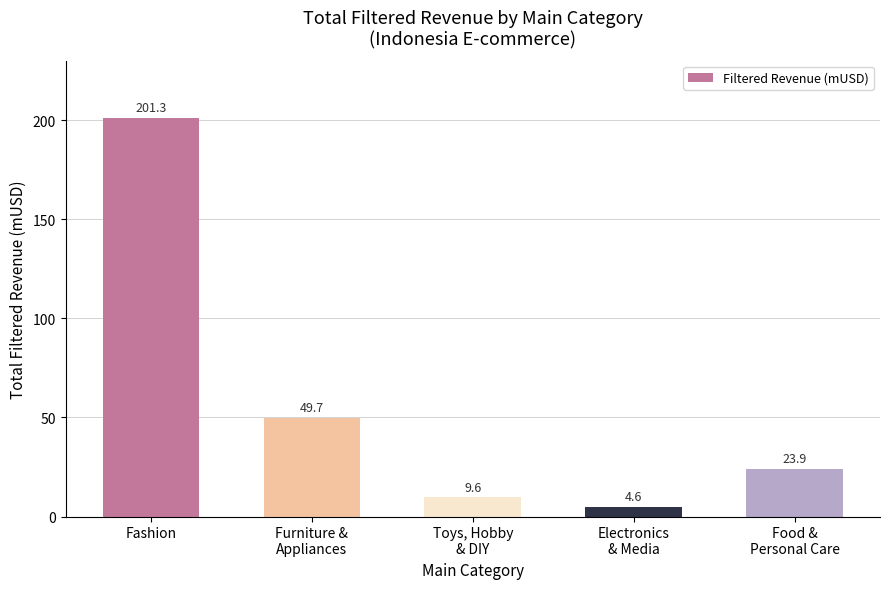

What is the difference between the maximum and minimum values?

196.7